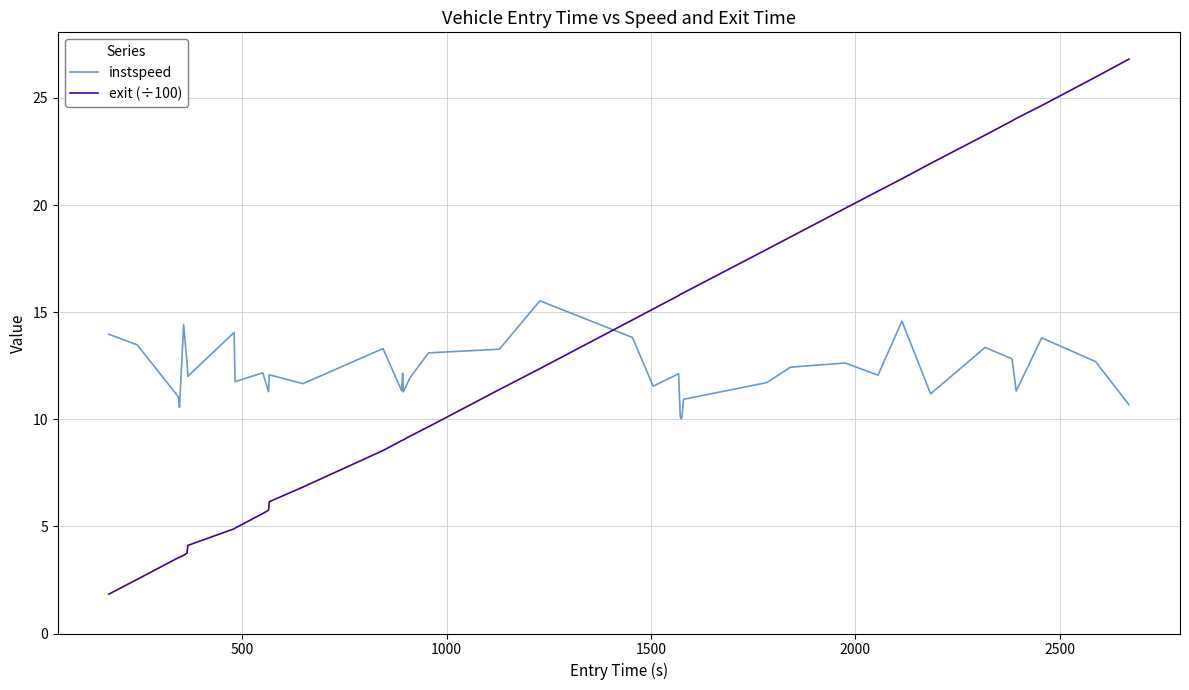

What is the sum of all exit (÷100) values?

513.2